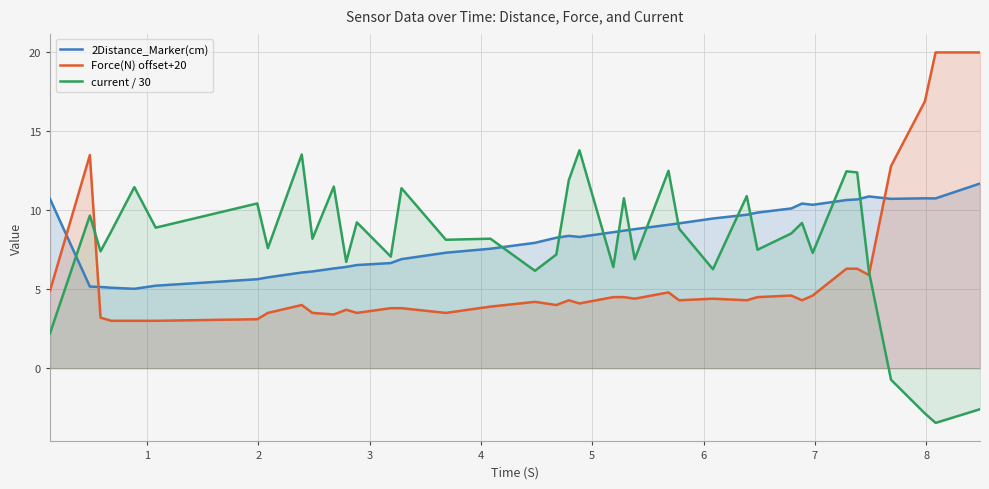

How many lines are shown in the chart?

3